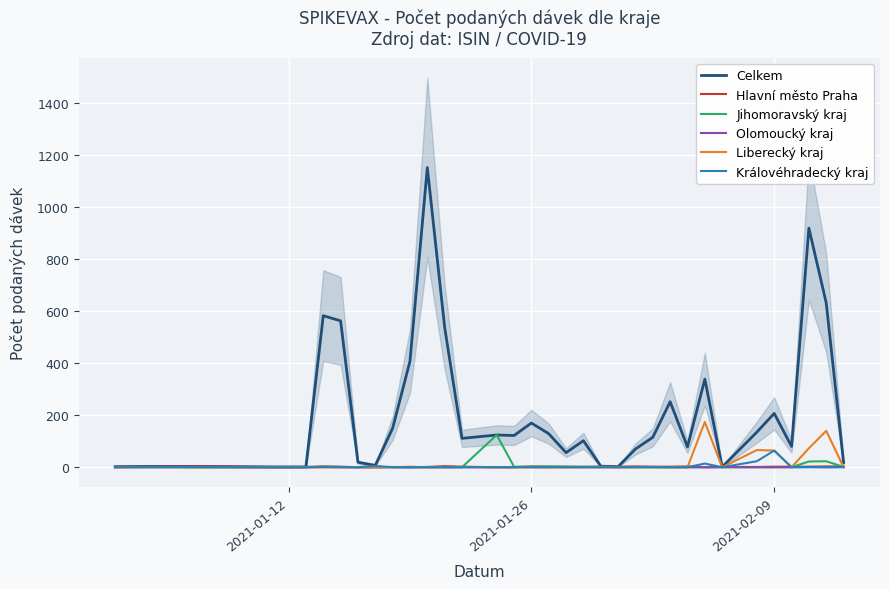

What value does the Olomoucký kraj series have at 2021-01-26?

0